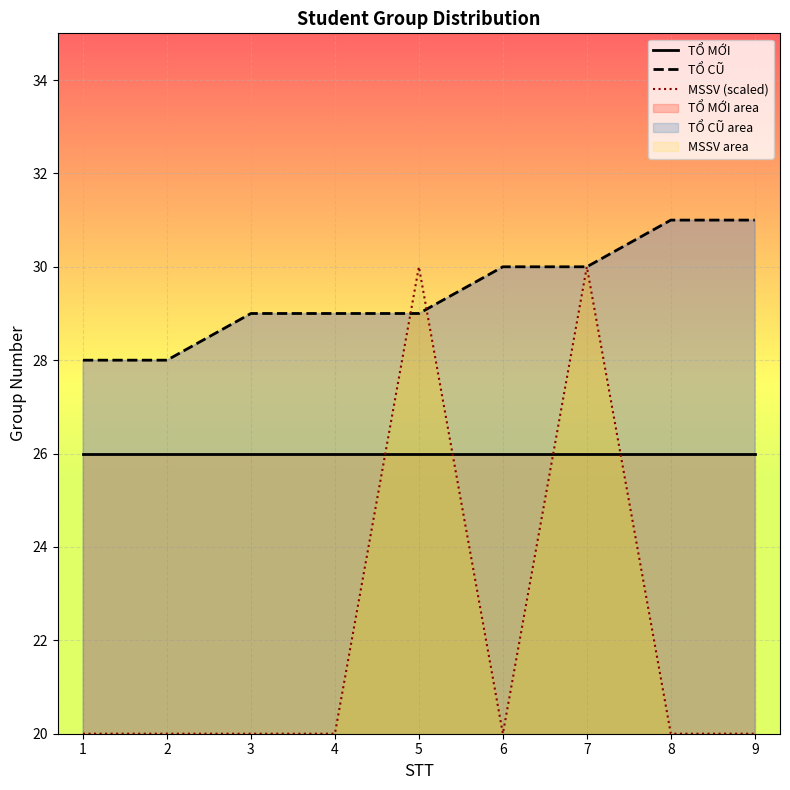

List the series in order of their overall mean, highest first.

TỔ CŨ, TỔ MỚI, MSSV (scaled)